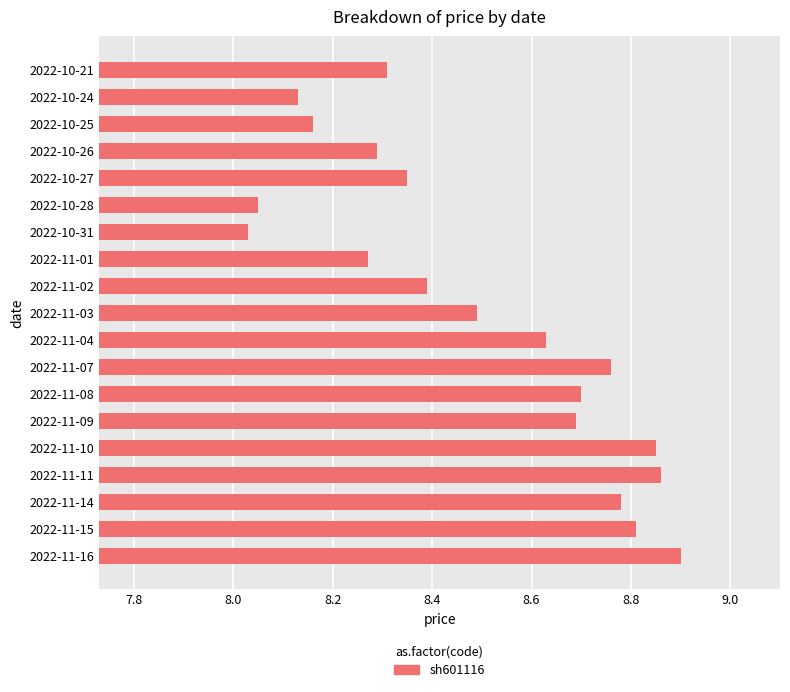

Does the chart contain any negative values?

No